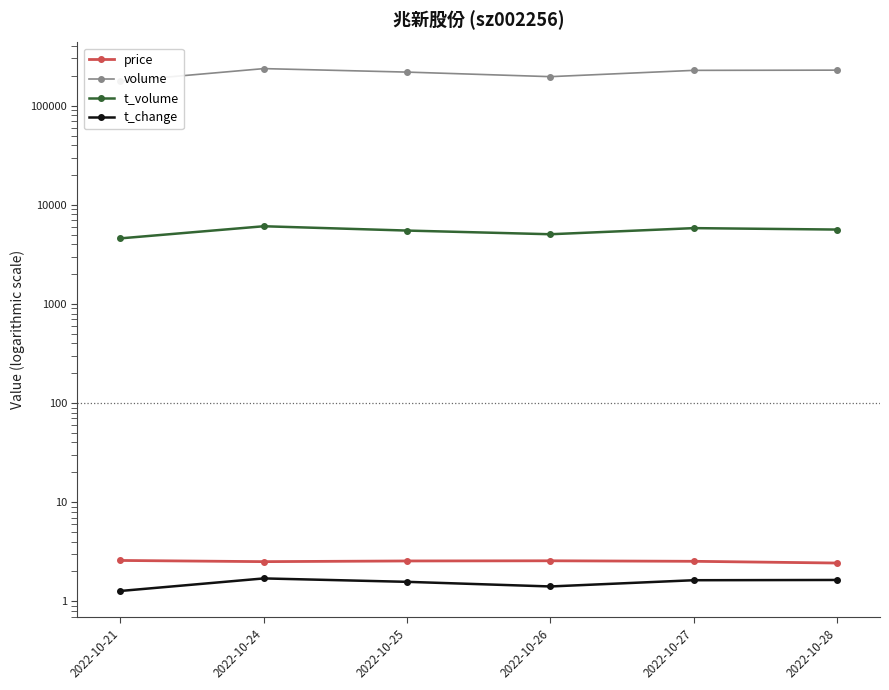

Between 2022-10-25 and 2022-10-21, which is larger?

2022-10-21